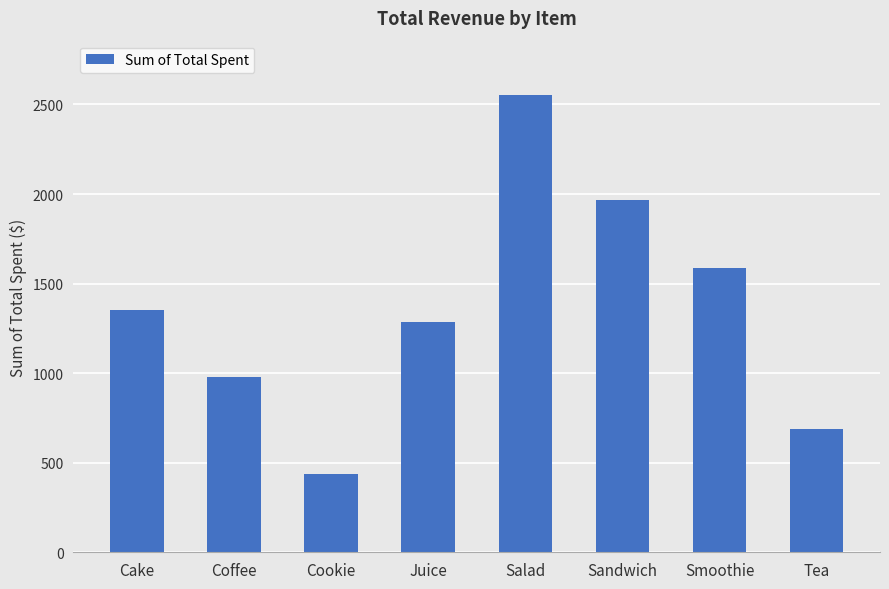

How many series are shown in this chart?

1